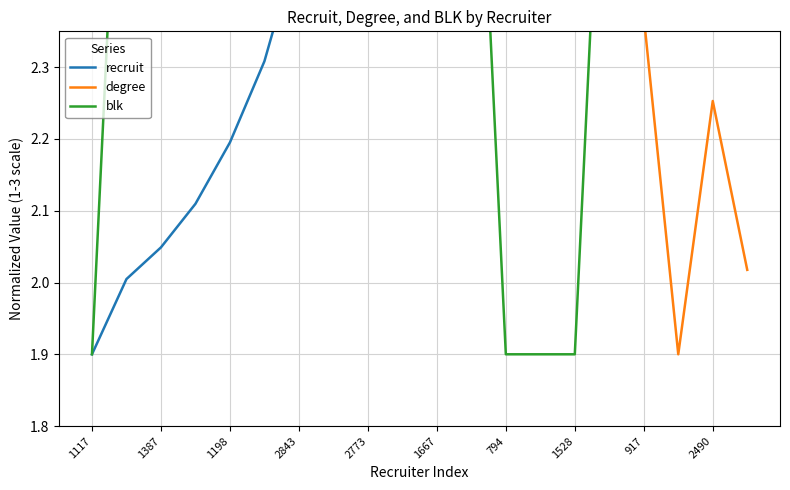

Where does the degree series first go above 3?

1387